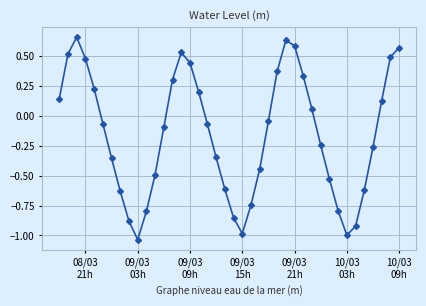

How many points are lower than both their immediate neighbors (excluding endpoints)?

3